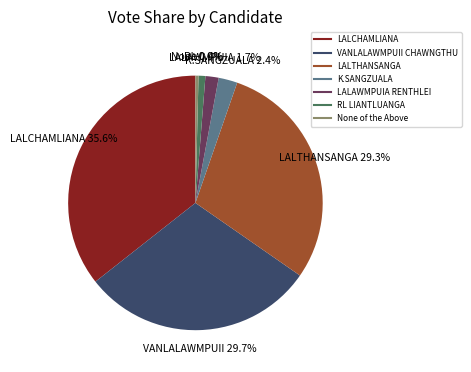

Which slice is the largest?

LALCHAMLIANA